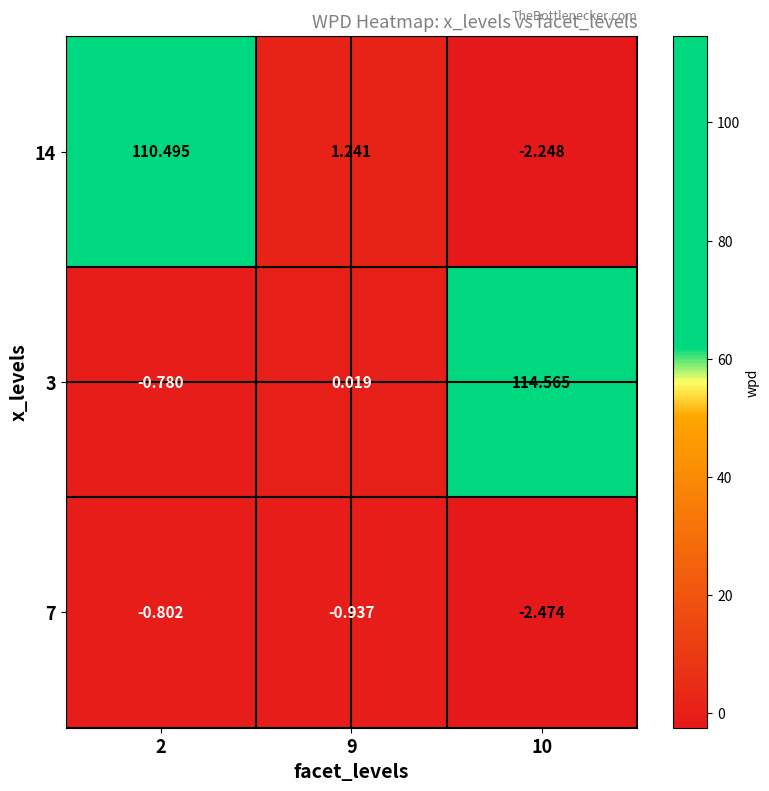

Is the value of 14 at 9 greater than the value of 3 at 2?

Yes